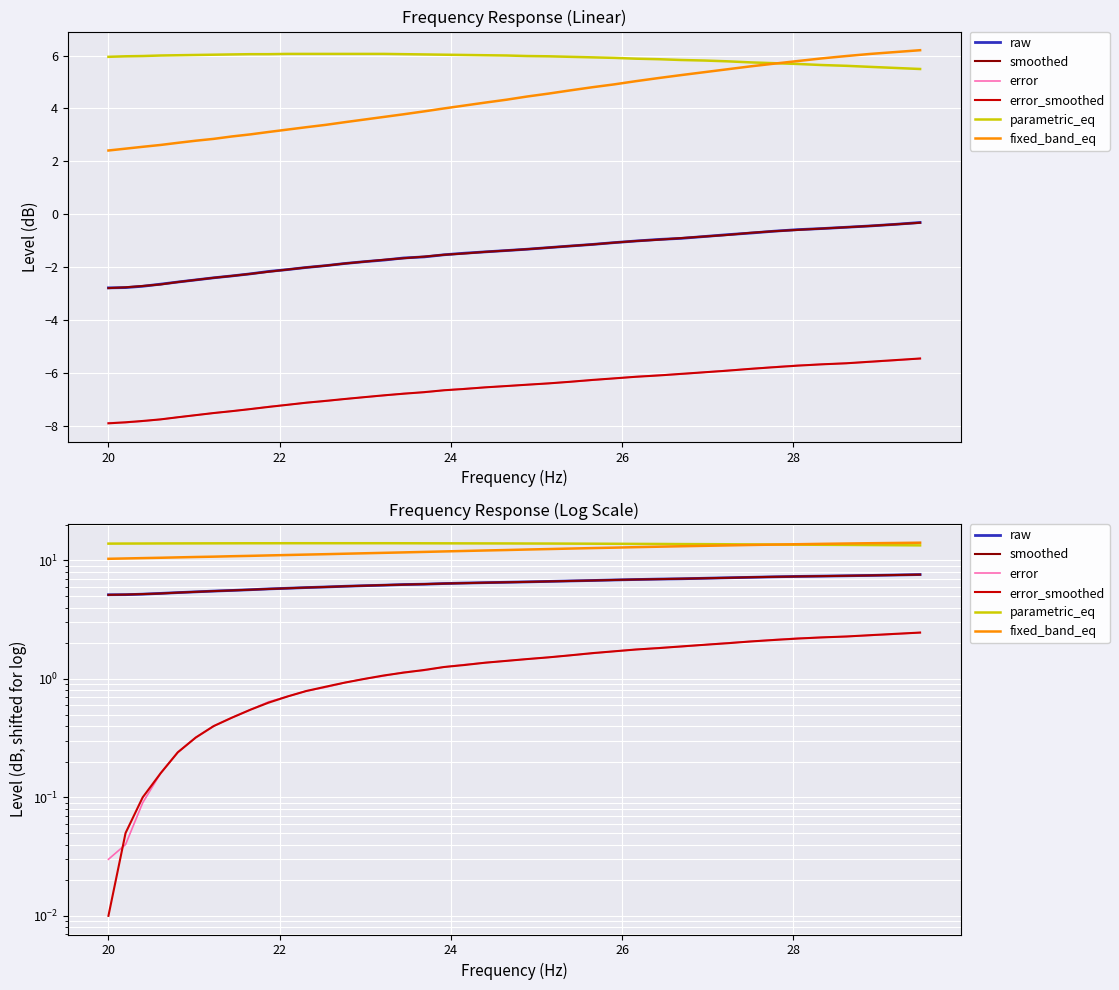

How many data points in error_smoothed are less than 1?

14